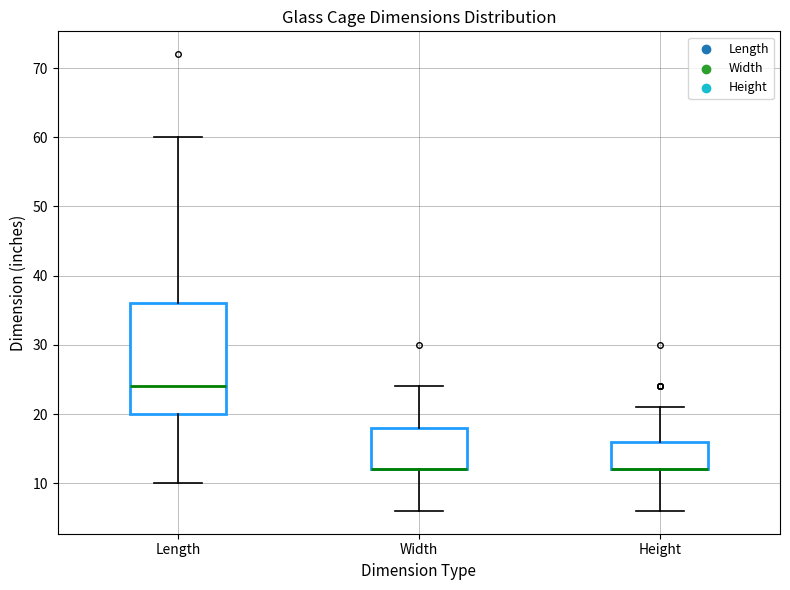

Where does the lower whisker of the box for Height end on the y-axis? The values are not printed on the chart, so give them approximately, as read against the axis.

6